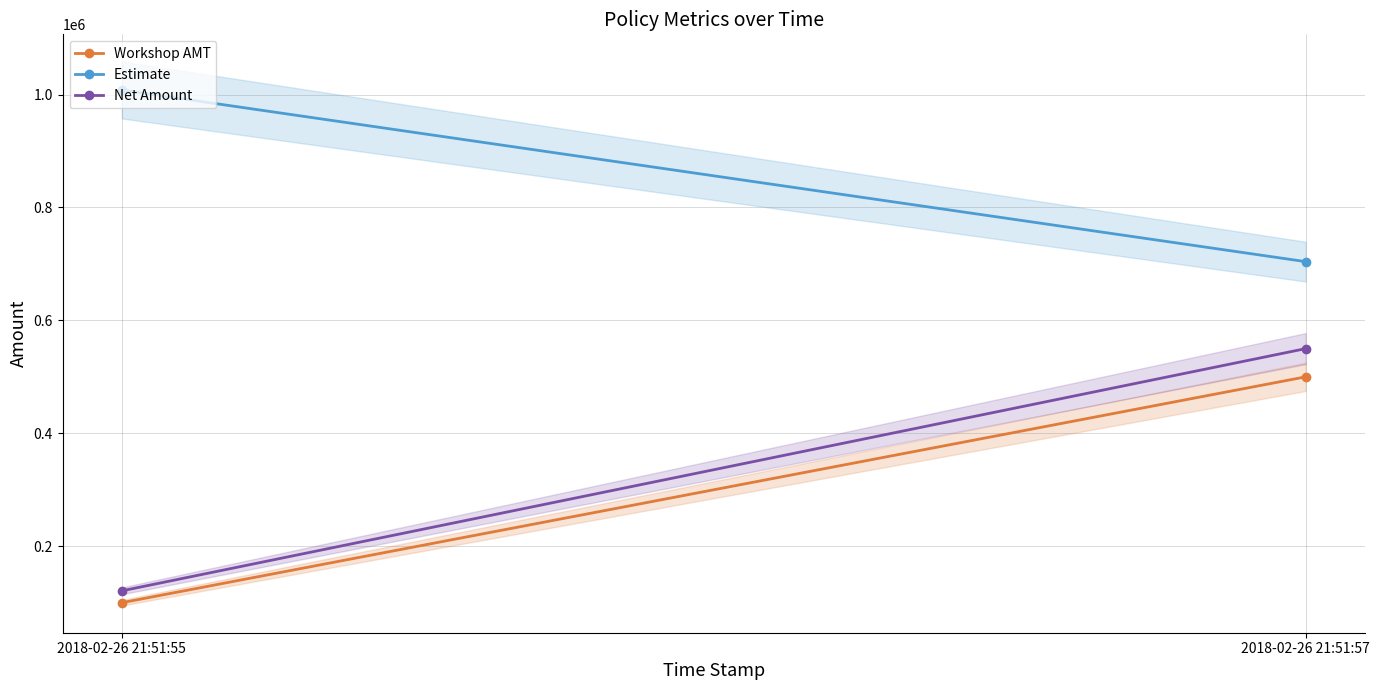

True or false: Workshop AMT has a value of 500000 at 2018-02-26 21:51:57.

True